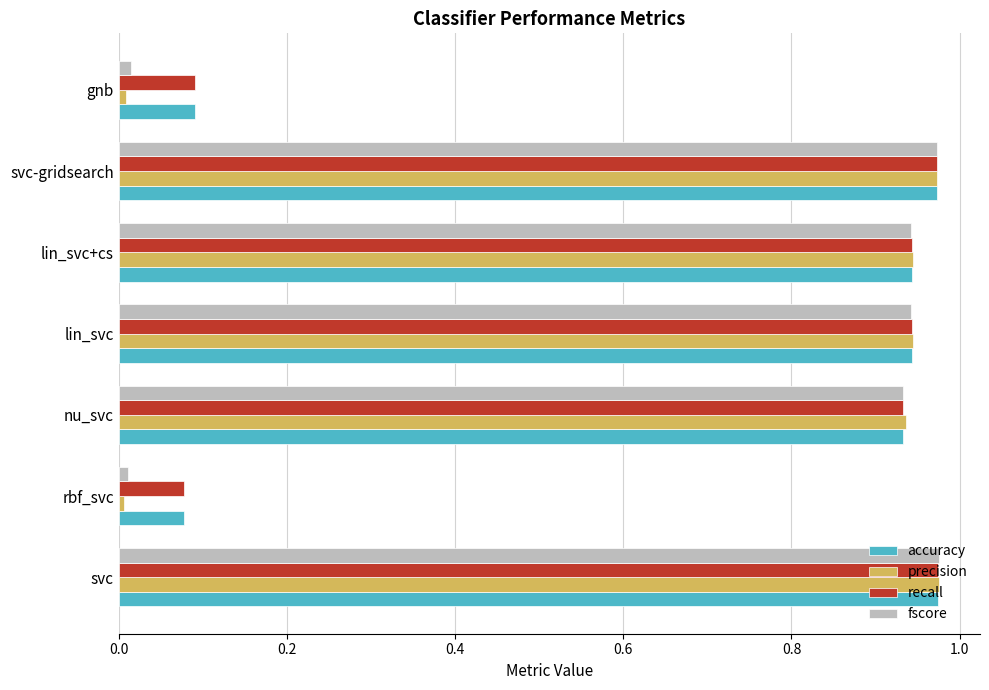

Is the value of recall at nu_svc greater than the value of fscore at gnb?

Yes